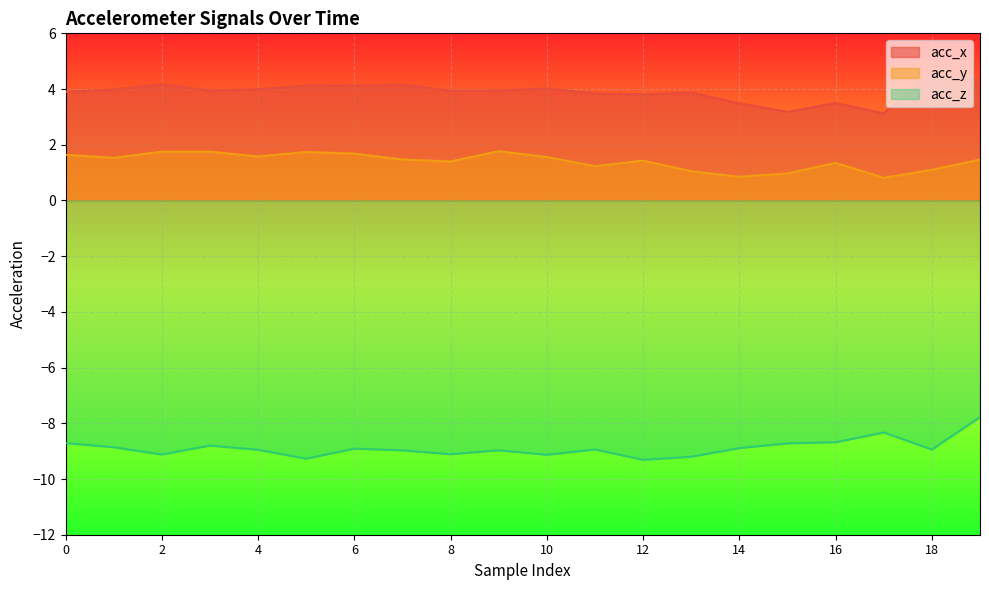

Rank the categories by acc_y value from highest to lowest.

9, 2, 3, 5, 6, 0, 4, 10, 1, 7, 19, 12, 8, 16, 11, 18, 13, 15, 14, 17